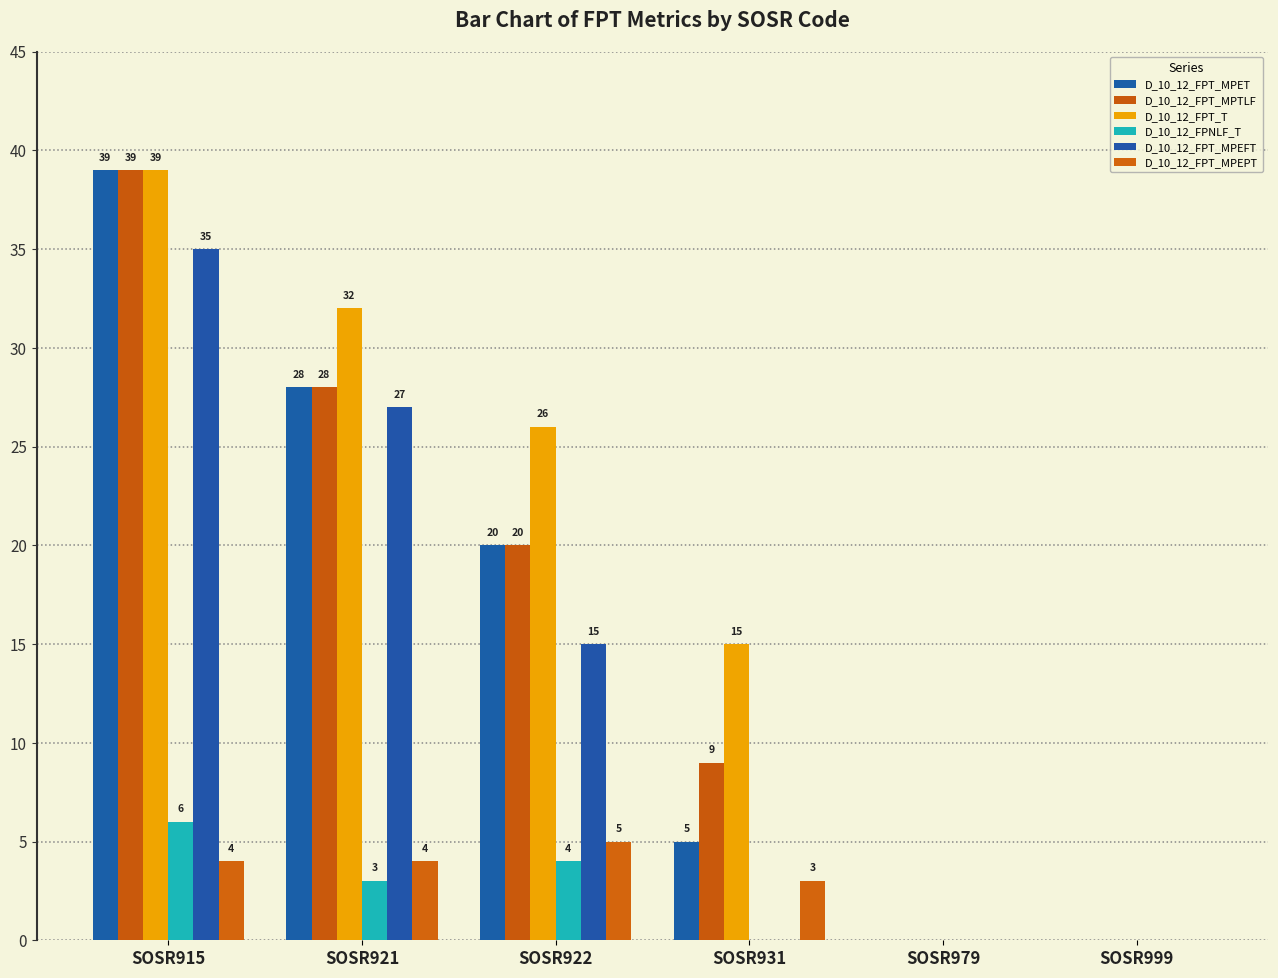

Reading right to left, transcribe all the data shown in this chart.

D_10_12_FPT_MPET: SOSR999=0	SOSR979=0	SOSR931=5	SOSR922=20	SOSR921=28	SOSR915=39
D_10_12_FPT_MPTLF: SOSR999=0	SOSR979=0	SOSR931=9	SOSR922=20	SOSR921=28	SOSR915=39
D_10_12_FPT_T: SOSR999=0	SOSR979=0	SOSR931=15	SOSR922=26	SOSR921=32	SOSR915=39
D_10_12_FPNLF_T: SOSR999=0	SOSR979=0	SOSR931=0	SOSR922=4	SOSR921=3	SOSR915=6
D_10_12_FPT_MPEFT: SOSR999=0	SOSR979=0	SOSR931=0	SOSR922=15	SOSR921=27	SOSR915=35
D_10_12_FPT_MPEPT: SOSR999=0	SOSR979=0	SOSR931=3	SOSR922=5	SOSR921=4	SOSR915=4